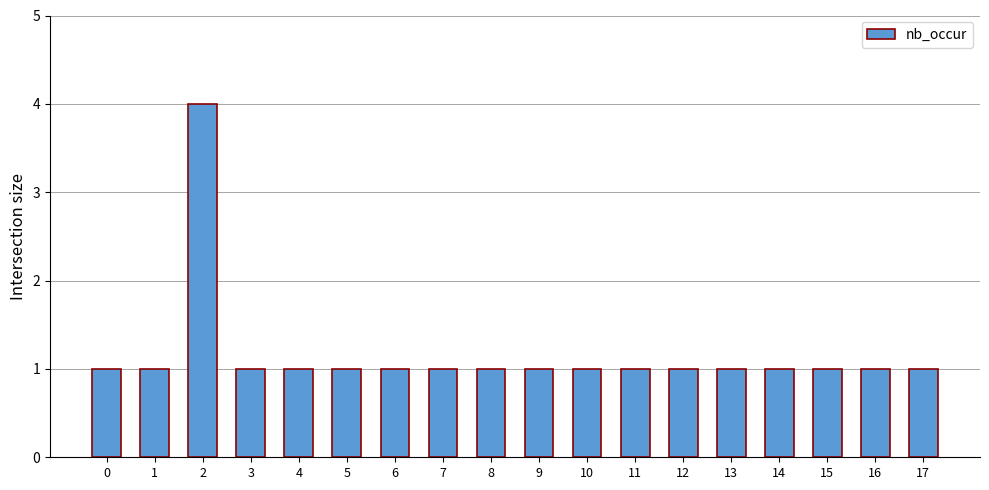

Count the number of data series in this chart.

1